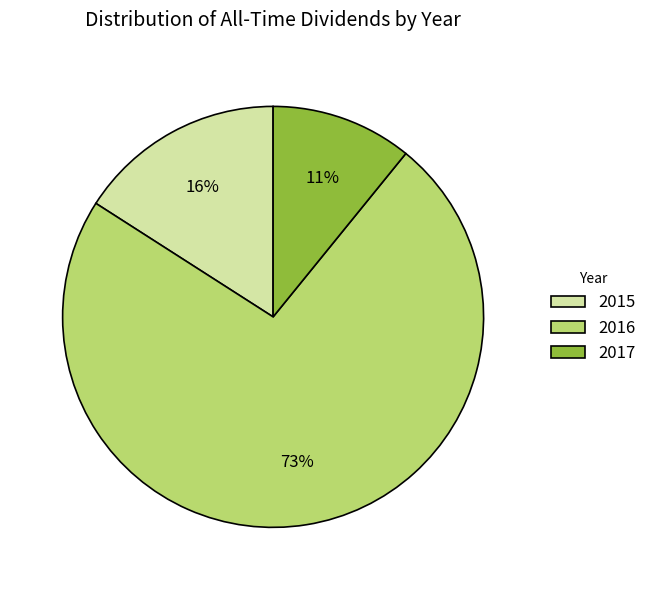

Which slice represents more than half of the pie?

2016